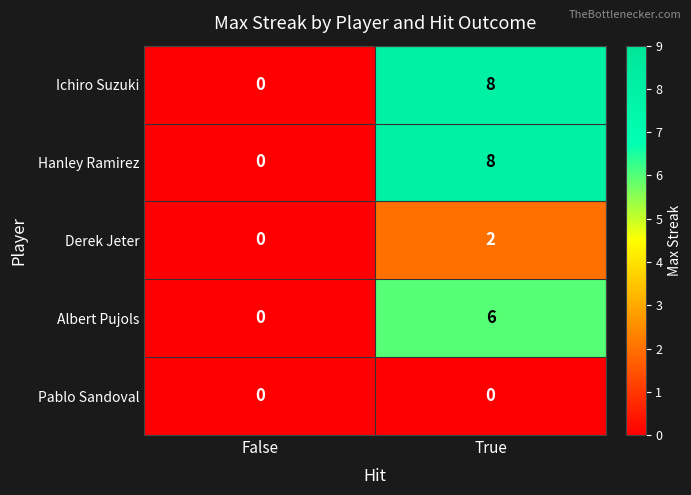

Rank the categories by Albert Pujols value from highest to lowest.

True, False